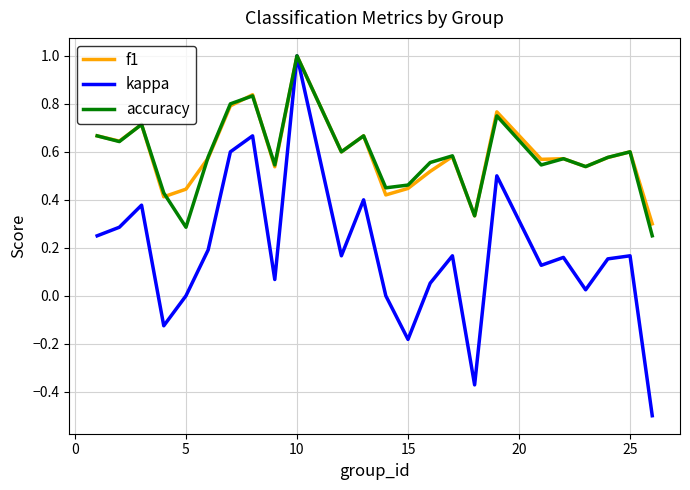

How many f1 values are between 0 and 1?

24